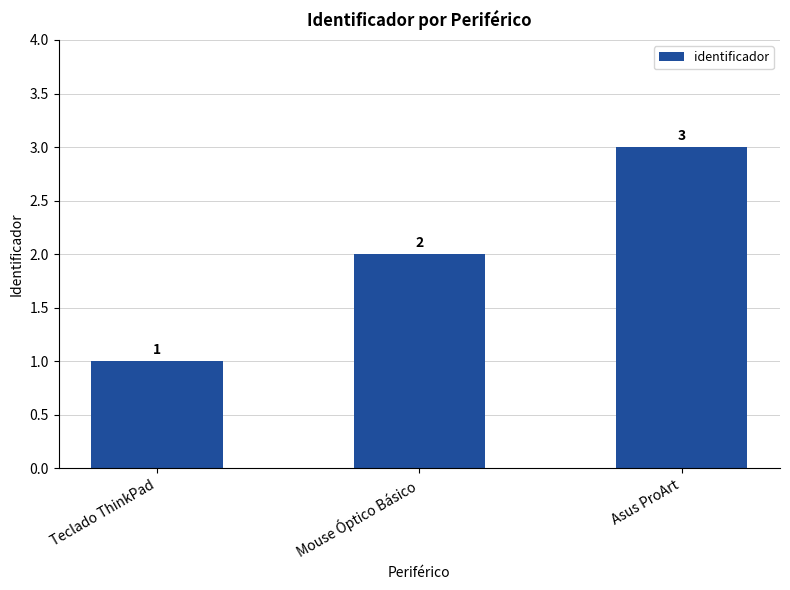

What is the change in value from Teclado ThinkPad to Mouse Óptico Básico?

+1